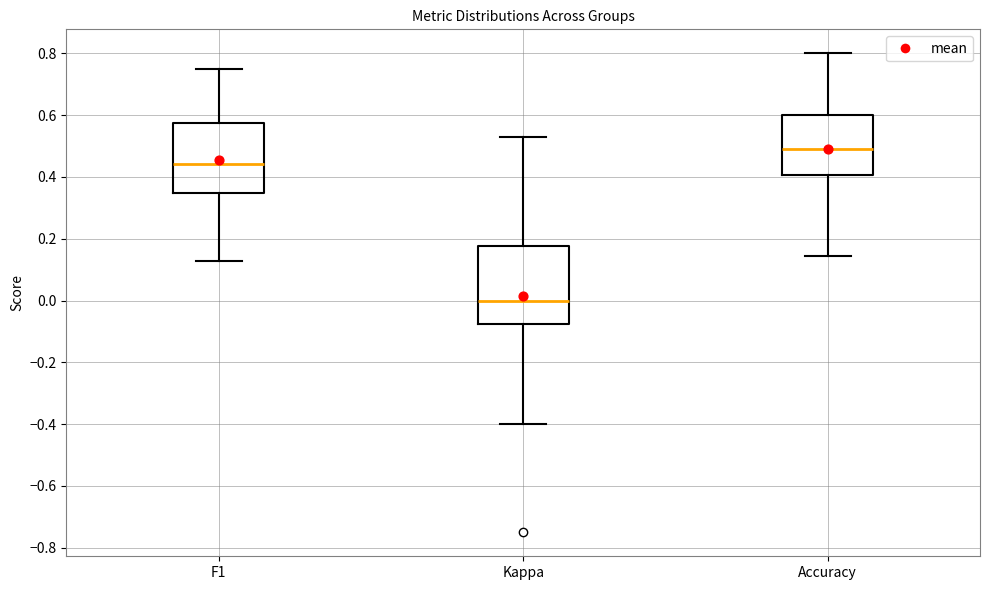

Which box has the highest median line?

Accuracy